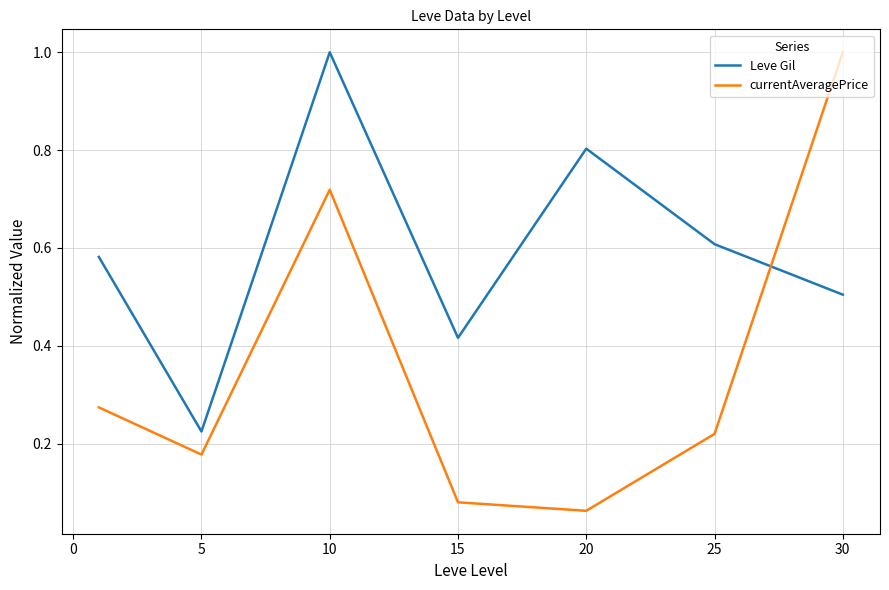

Does the chart have visible grid lines?

Yes